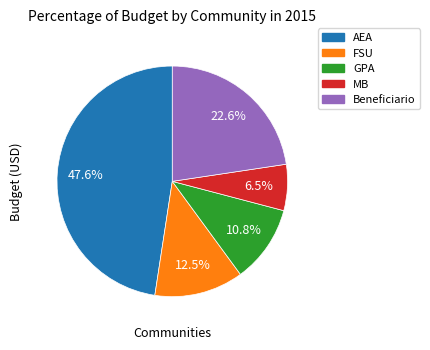

How many slices are in this pie chart?

5